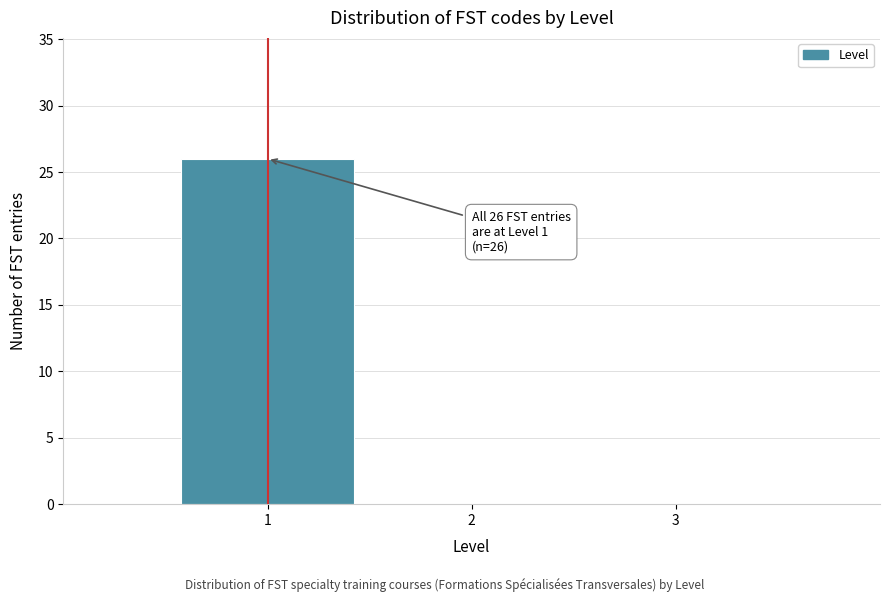

Which range on the x-axis has the tallest bar?

0.5 to 1.5